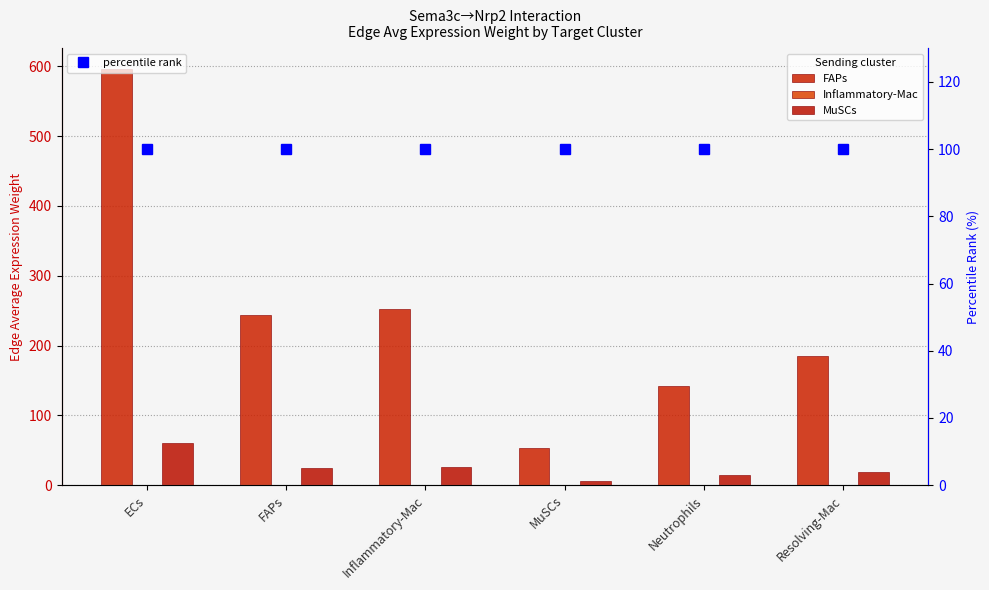

At how many categories does at least one series exceed 55?

6